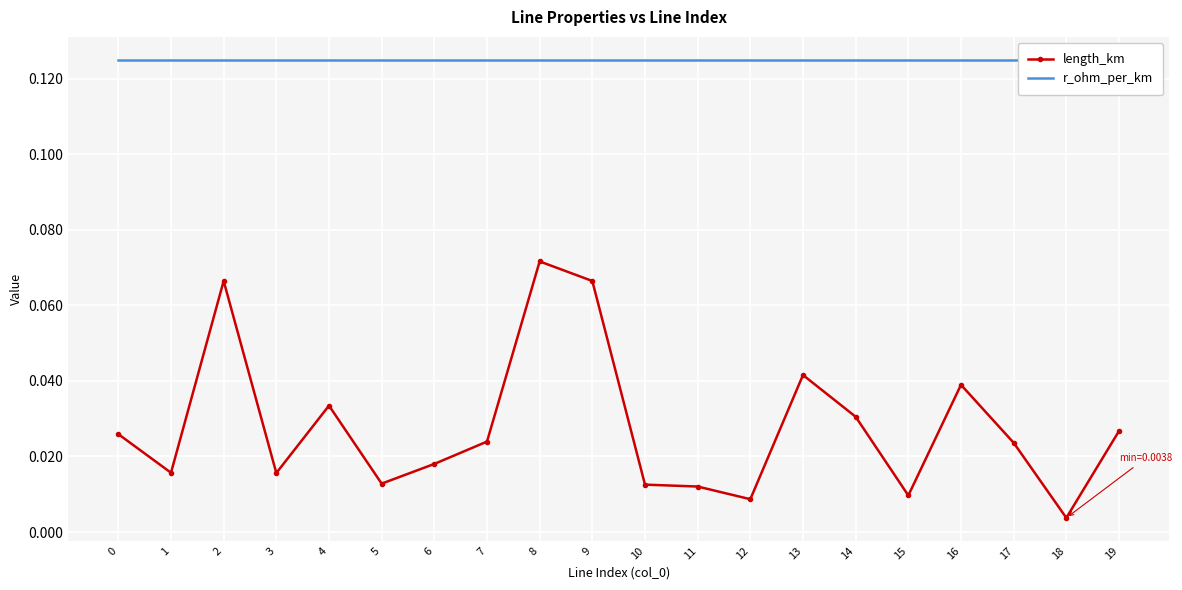

Rank the series at 9 from highest to lowest value.

r_ohm_per_km, length_km